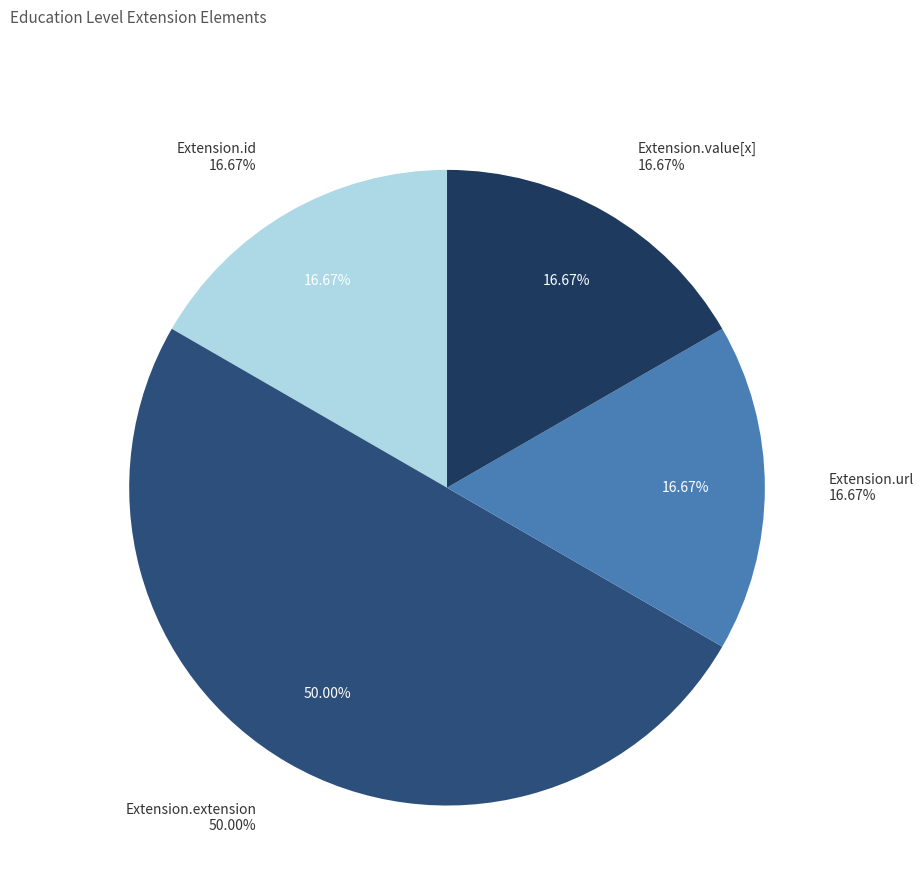

What percentage do Extension.value[x] and Extension.extension together represent?

66.7%